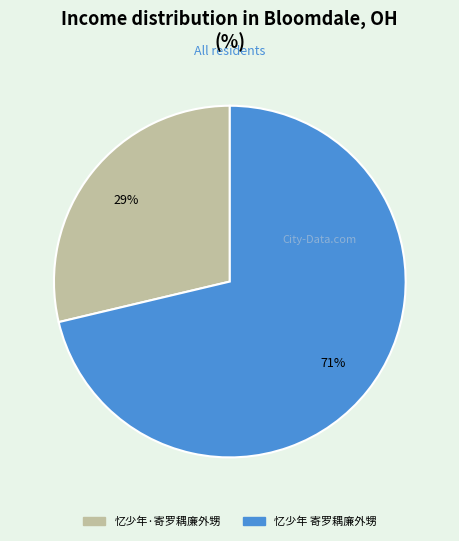

The 忆少年 寄罗耦廉外甥 slice represents 57% of the pie. True or false?

False